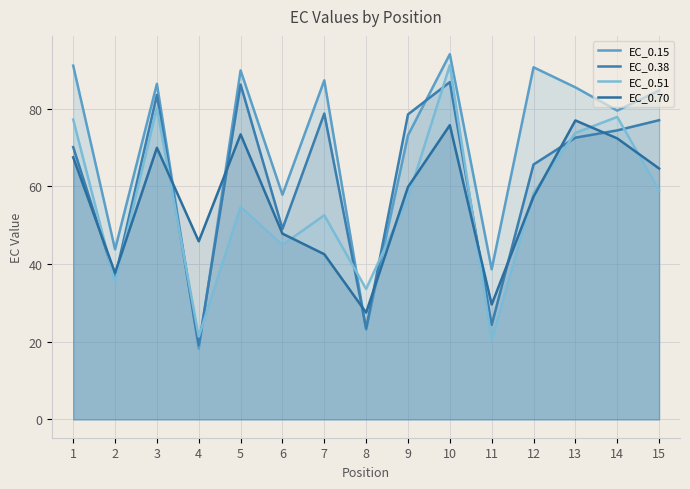

The EC_0.15 series shows 18.2 at 4. True or false?

True